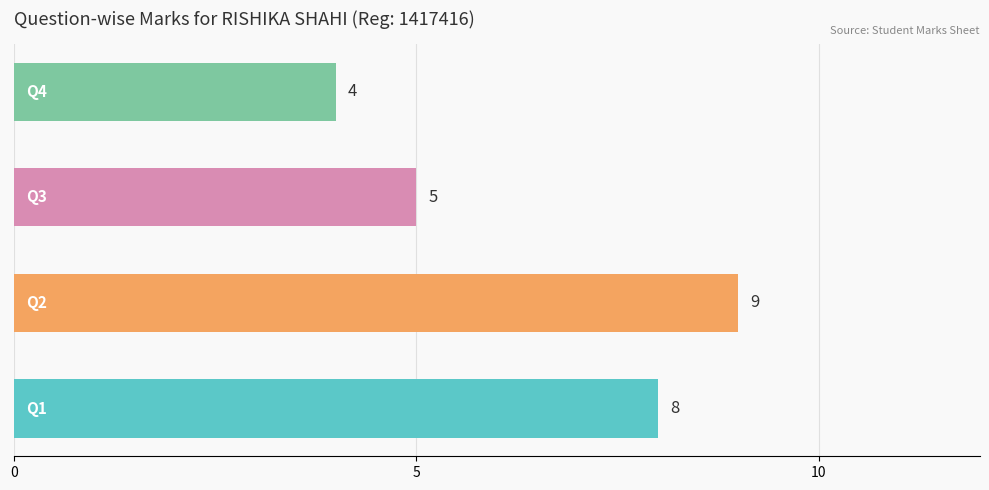

How many values are between 5 and 9?

3